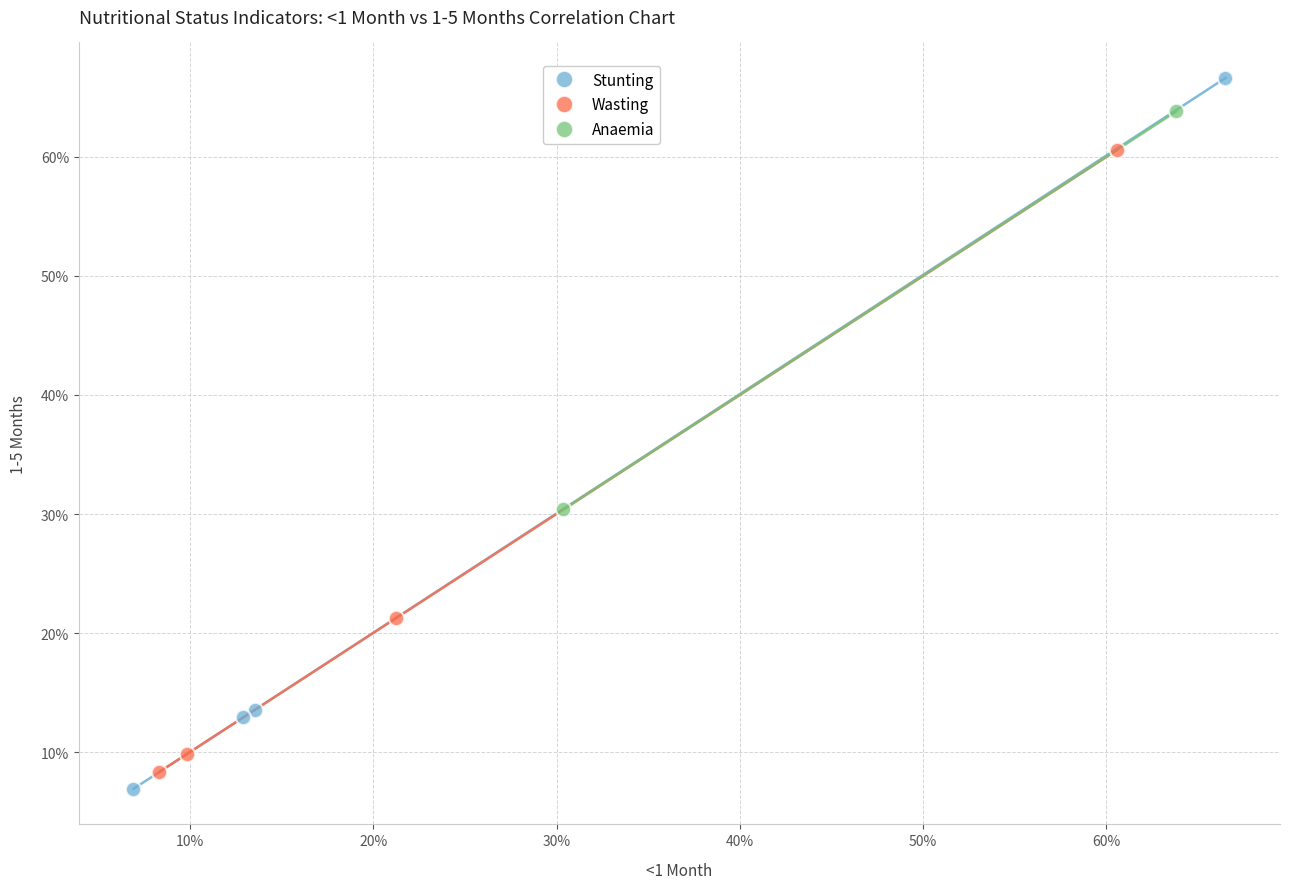

What are all the series names shown in the legend?

Stunting, Wasting, Anaemia